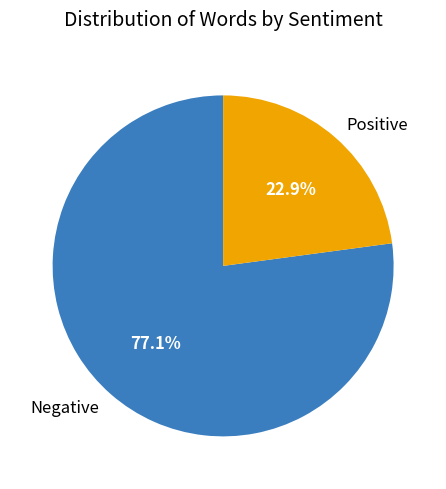

Rank the categories by value from lowest to highest.

Positive, Negative